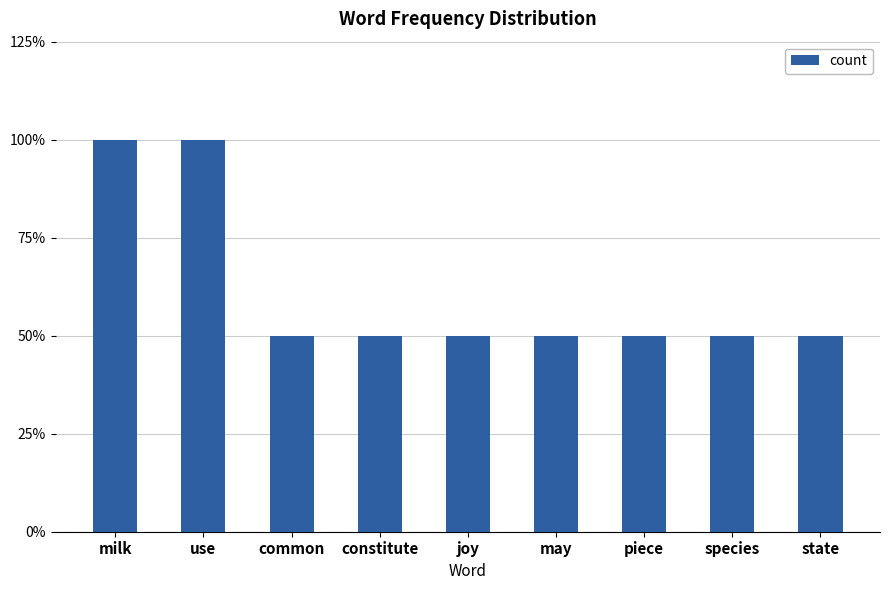

List the labels in order of value, largest first.

milk, use, common, constitute, joy, may, piece, species, state